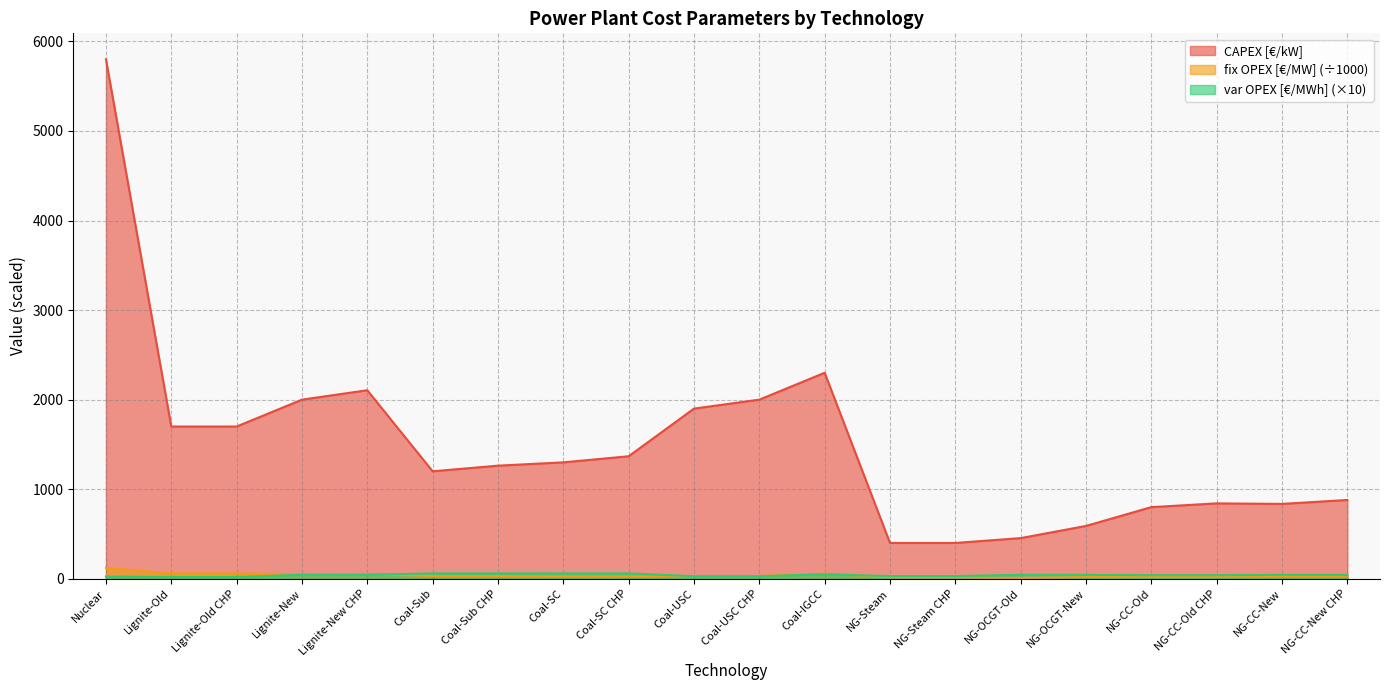

True or false: CAPEX [€/kW] and fix OPEX [€/MW] intersect in this chart.

False